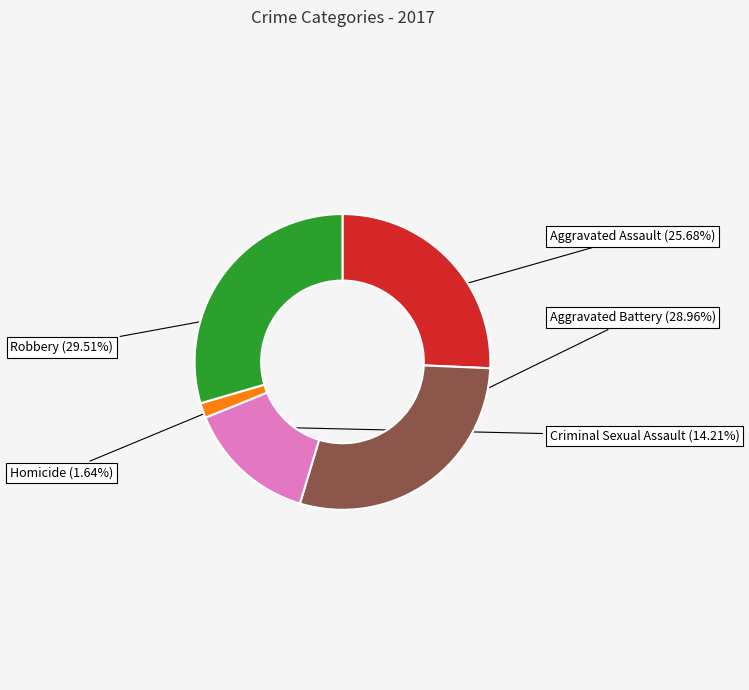

To the nearest percent, what percentage of the pie is Aggravated Assault?

26%